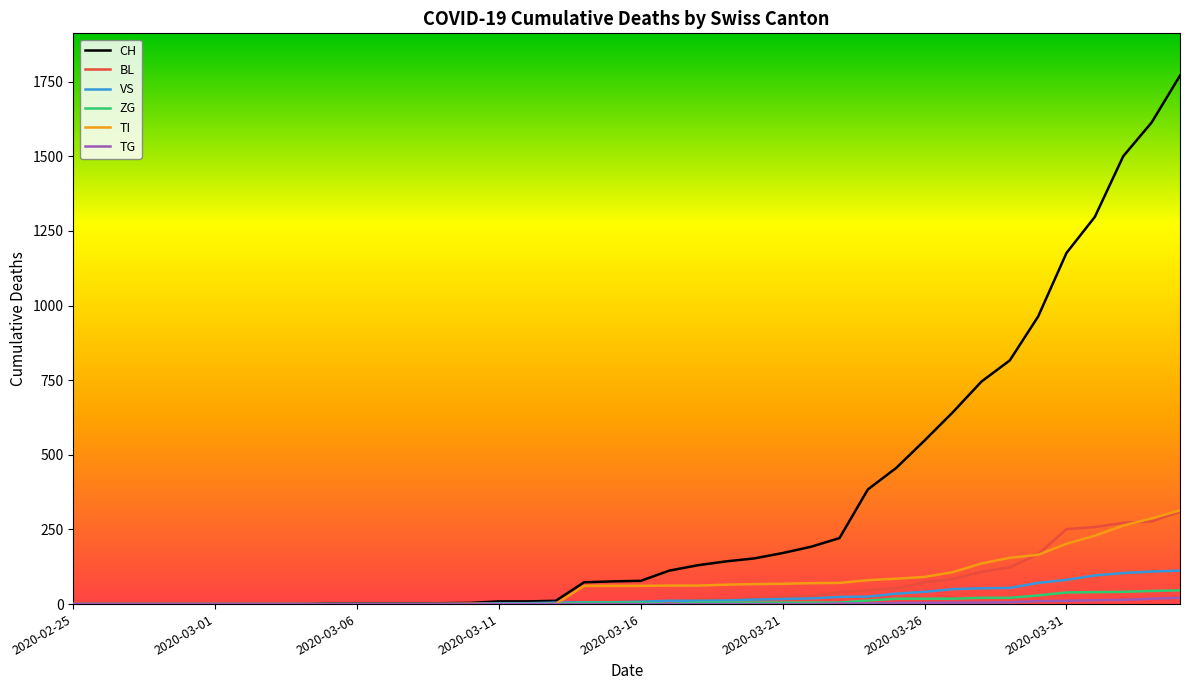

What is the highest value of the BL series?

309